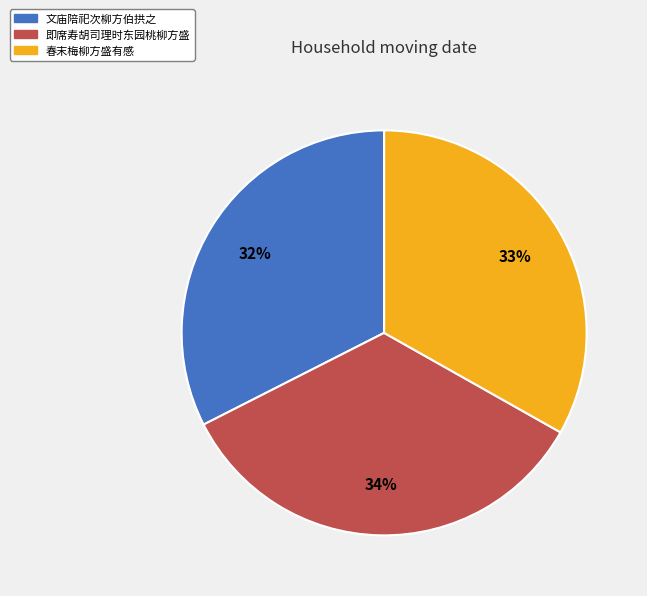

Is the sum of 即席寿胡司理时东园桃柳方盛 and 春末梅柳方盛有感 greater than half?

Yes